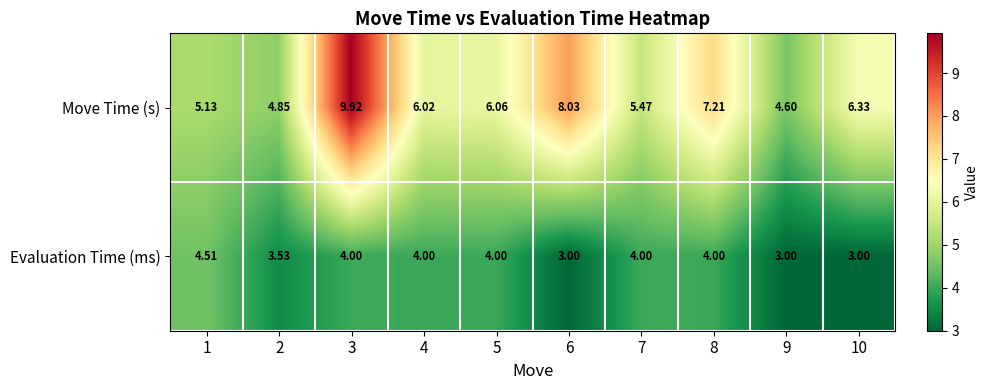

Which series has the largest total across all categories?

Move Time (s)